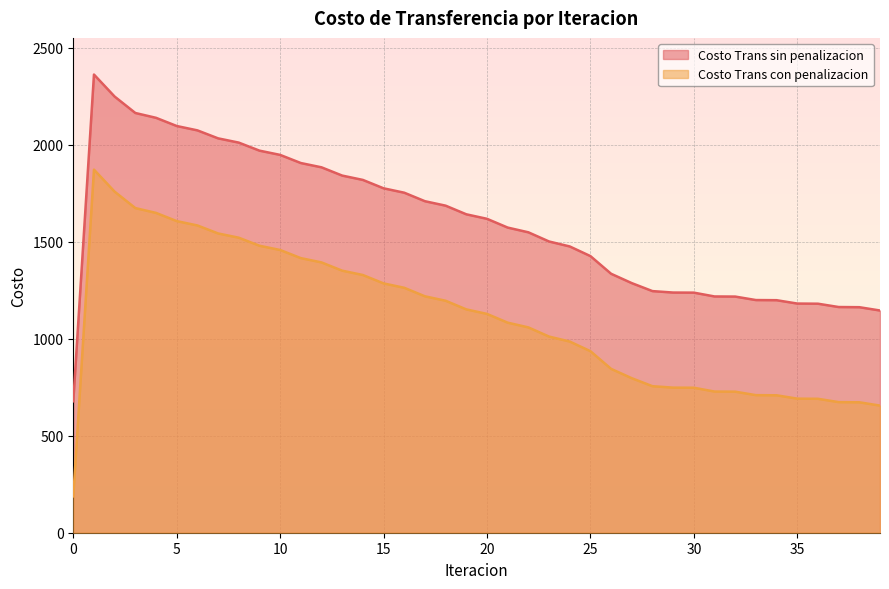

What is the difference between the highest and lowest values at 39?

490.2